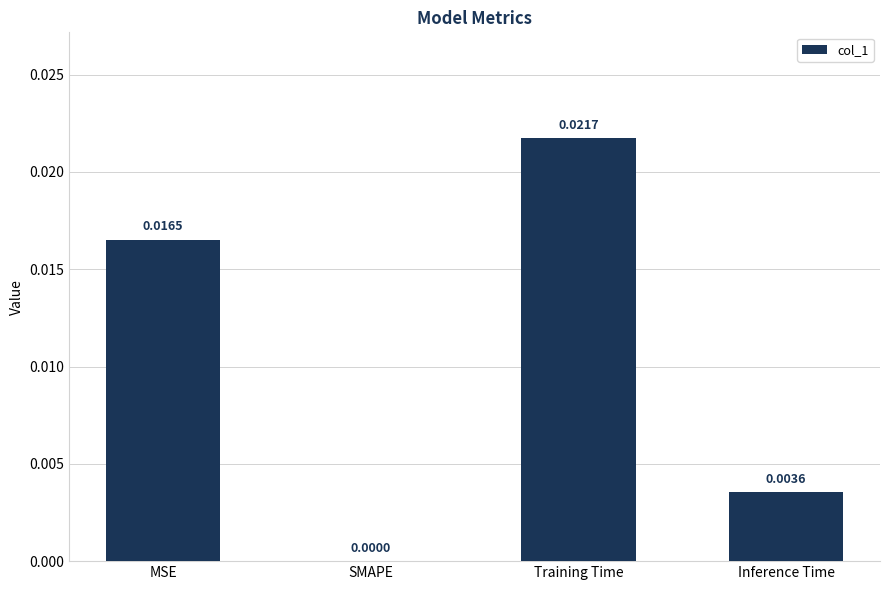

At which category does the chart reach its peak across all series?

Training Time